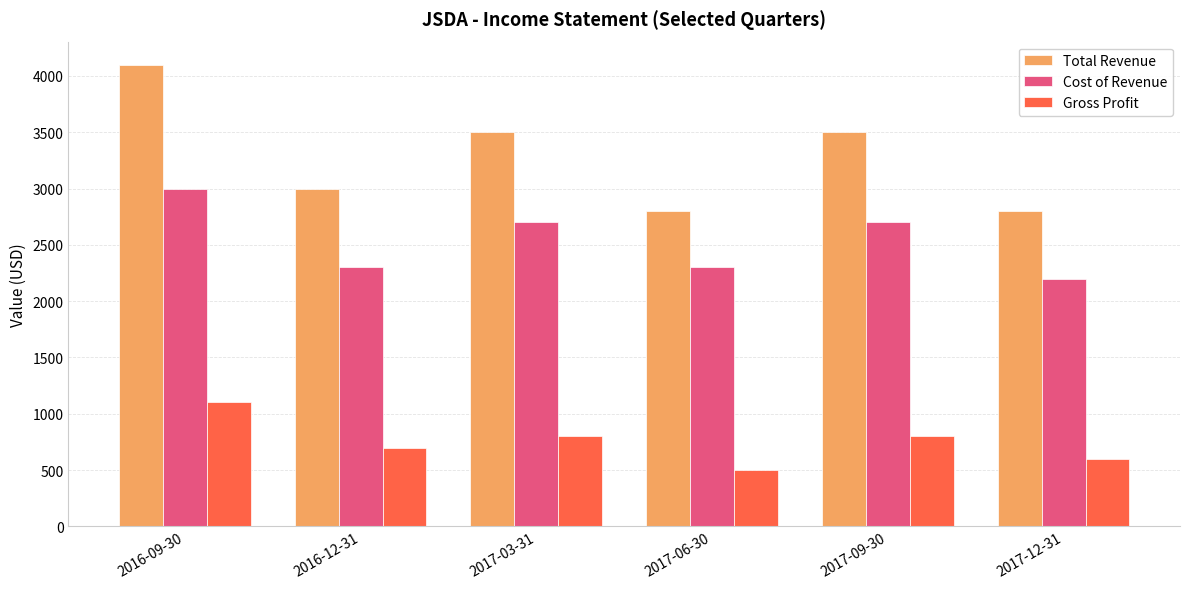

What is the maximum value for Cost of Revenue?

3000